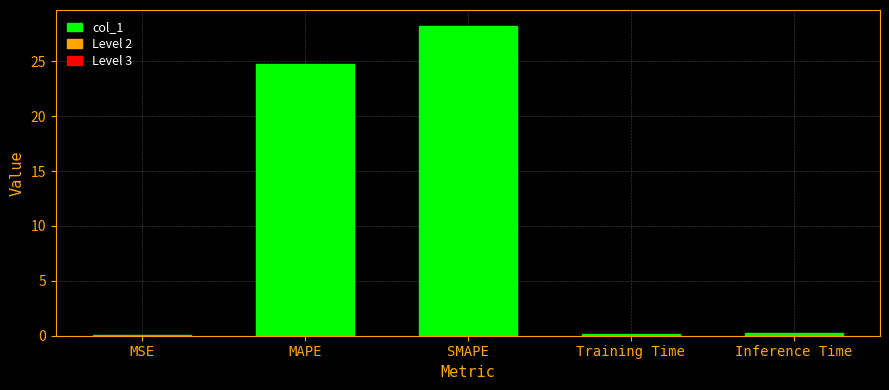

What is the average value?

10.7